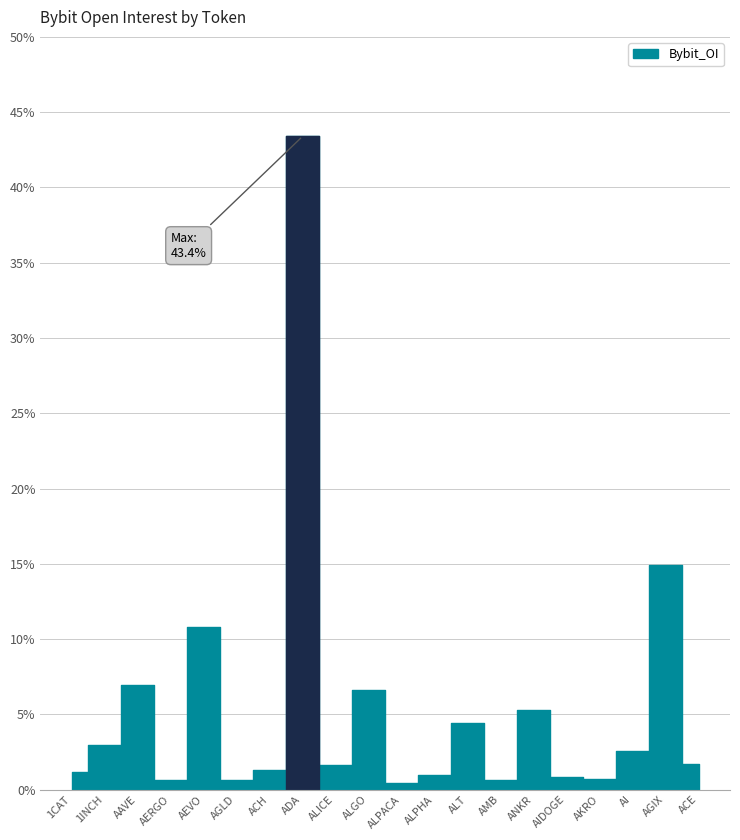

Between AGIX and ACE, which is larger?

AGIX